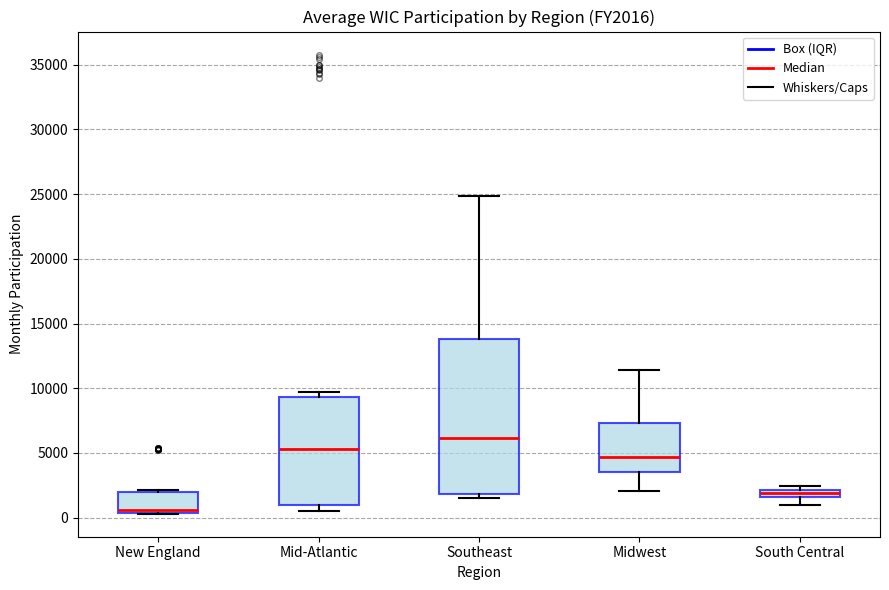

Comparing the boxes themselves (not the whiskers), which one is the tallest?

Southeast